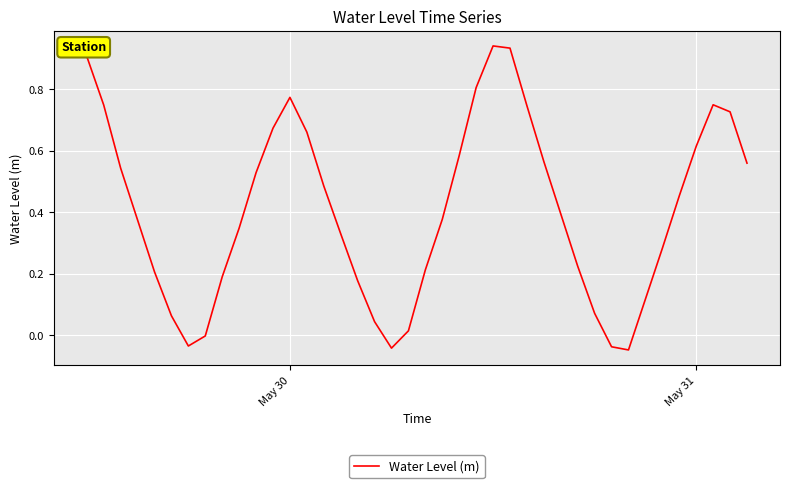

What is the difference between the maximum and minimum values?

1.0